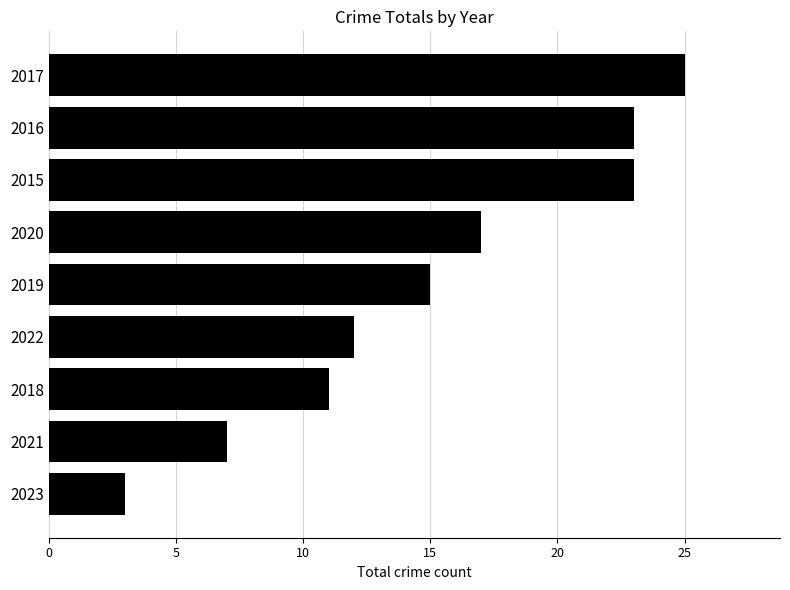

What is the change in value from 2016 to 2020?

-6